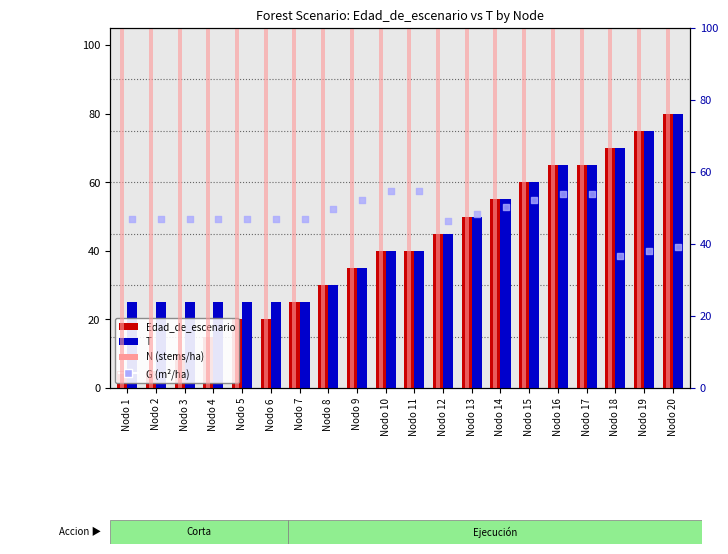

Which series has the largest total across all categories?

N (stems/ha)